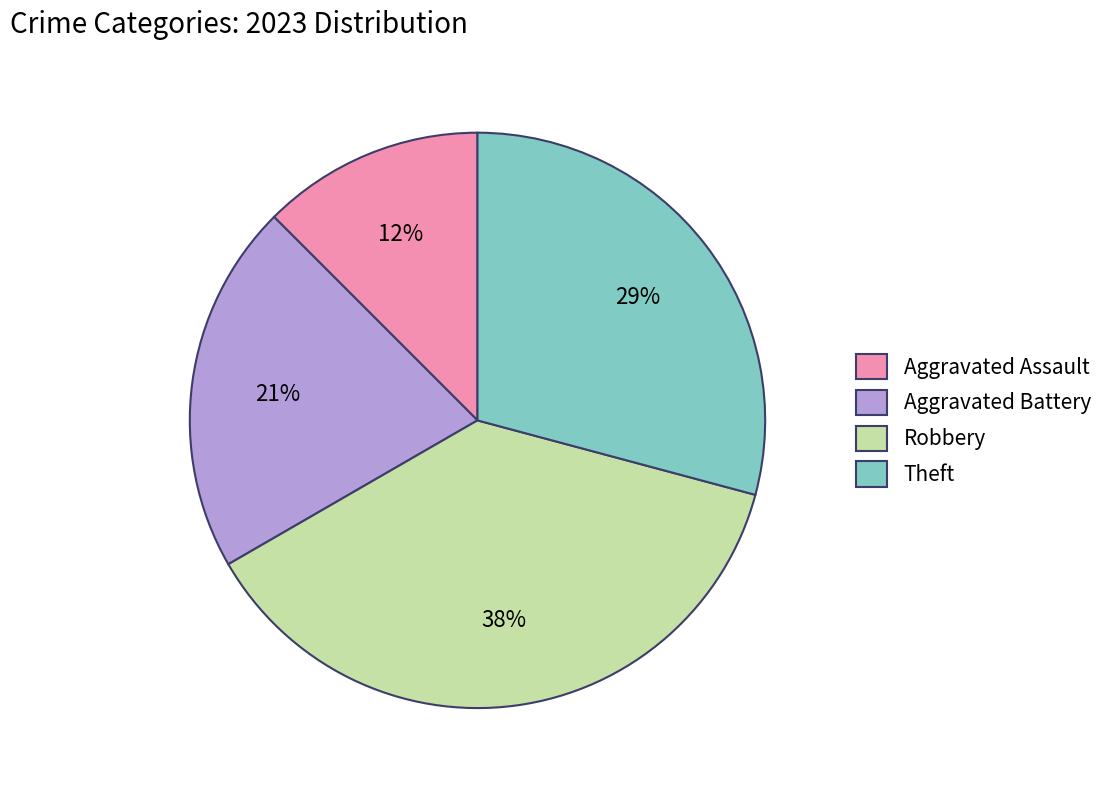

Rank the categories by value from highest to lowest.

Robbery, Theft, Aggravated Battery, Aggravated Assault